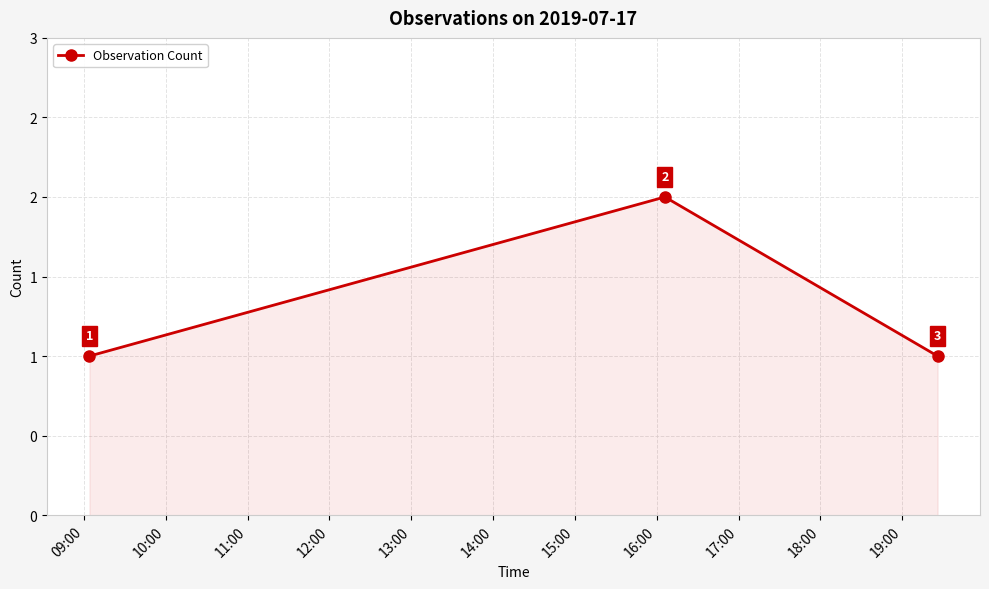

Does the chart have visible grid lines?

Yes